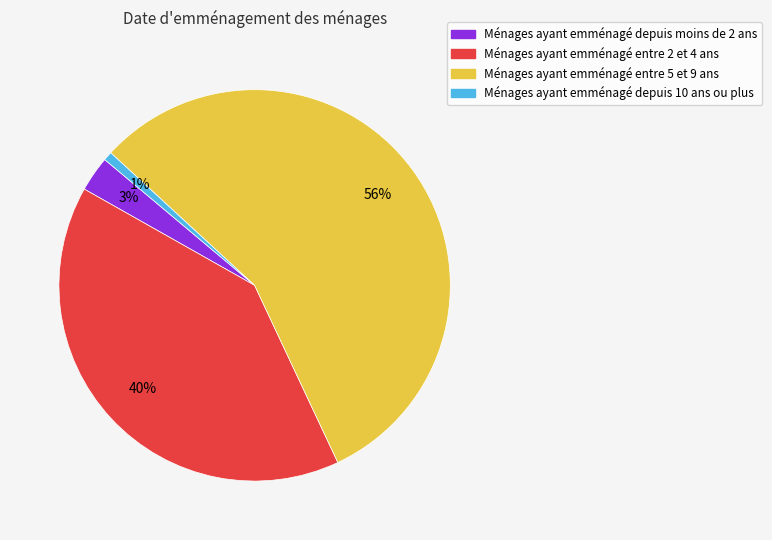

Count the number of slices in the pie.

4